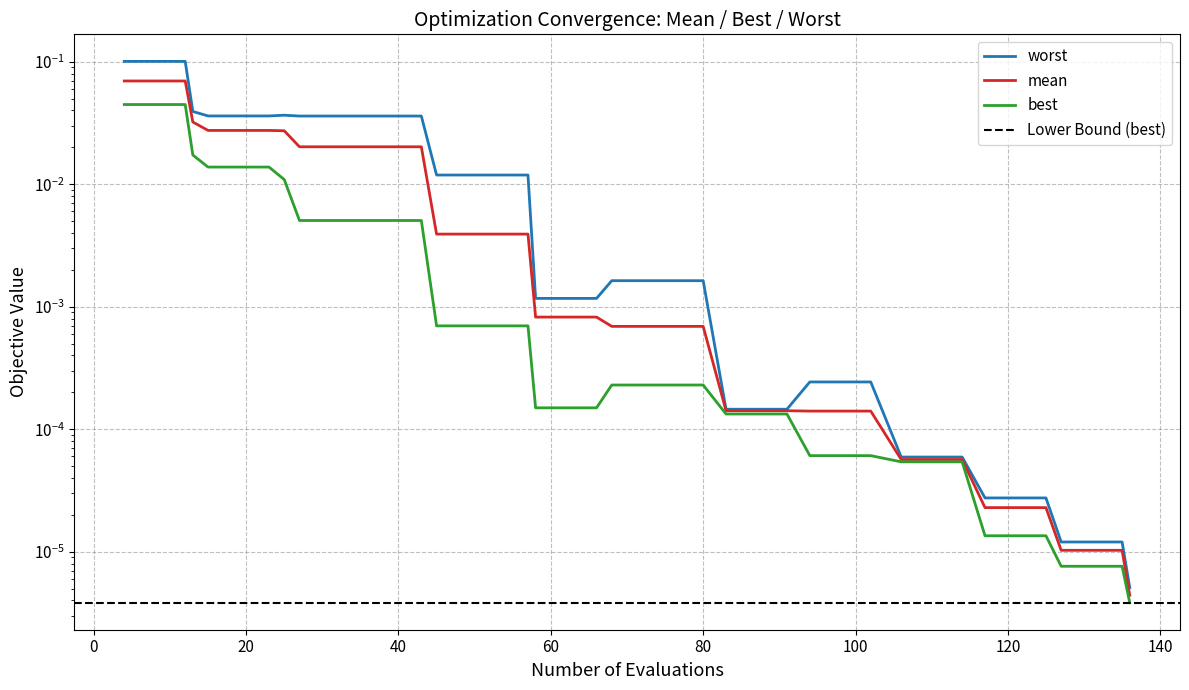

True or false: mean and best cross at least once.

False